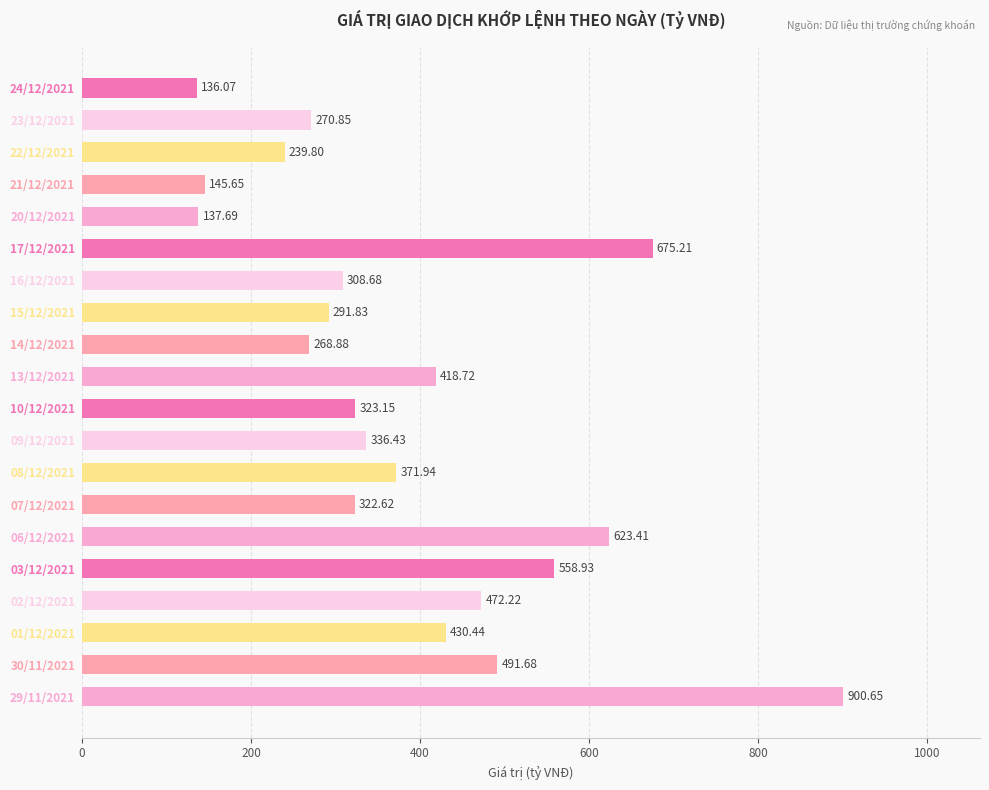

Are the bars horizontal?

Yes